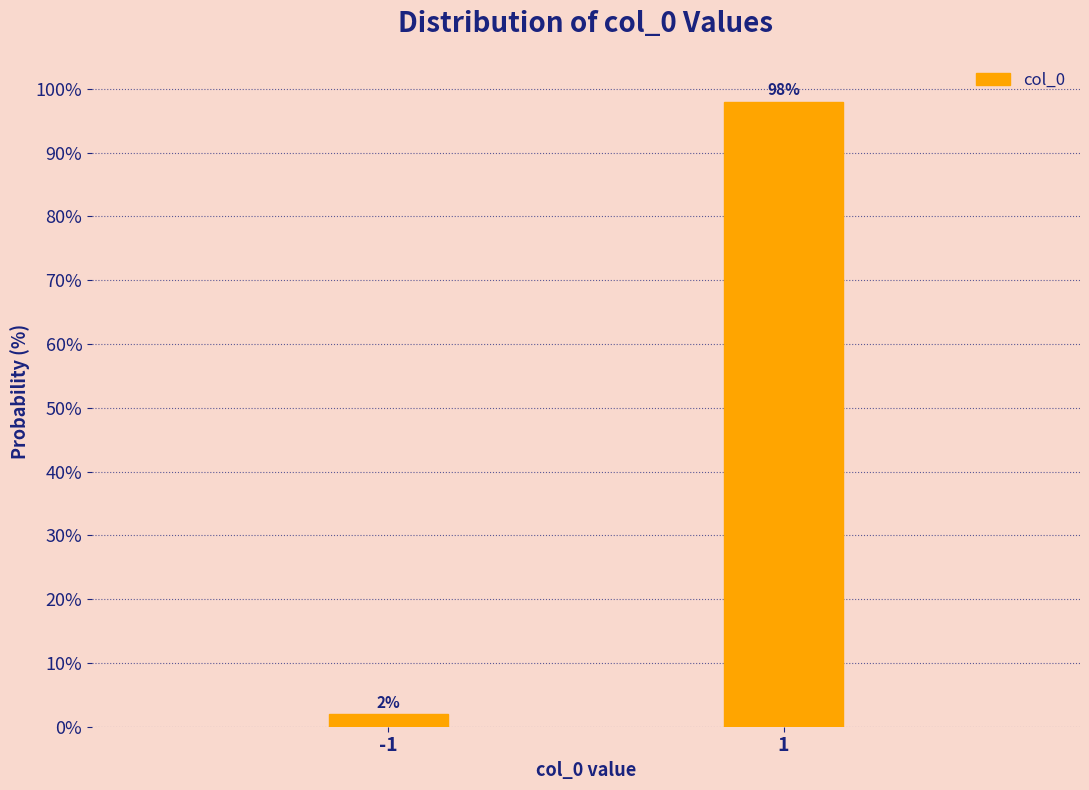

Reading left to right, extract all data points from this chart.

2.0	98.0